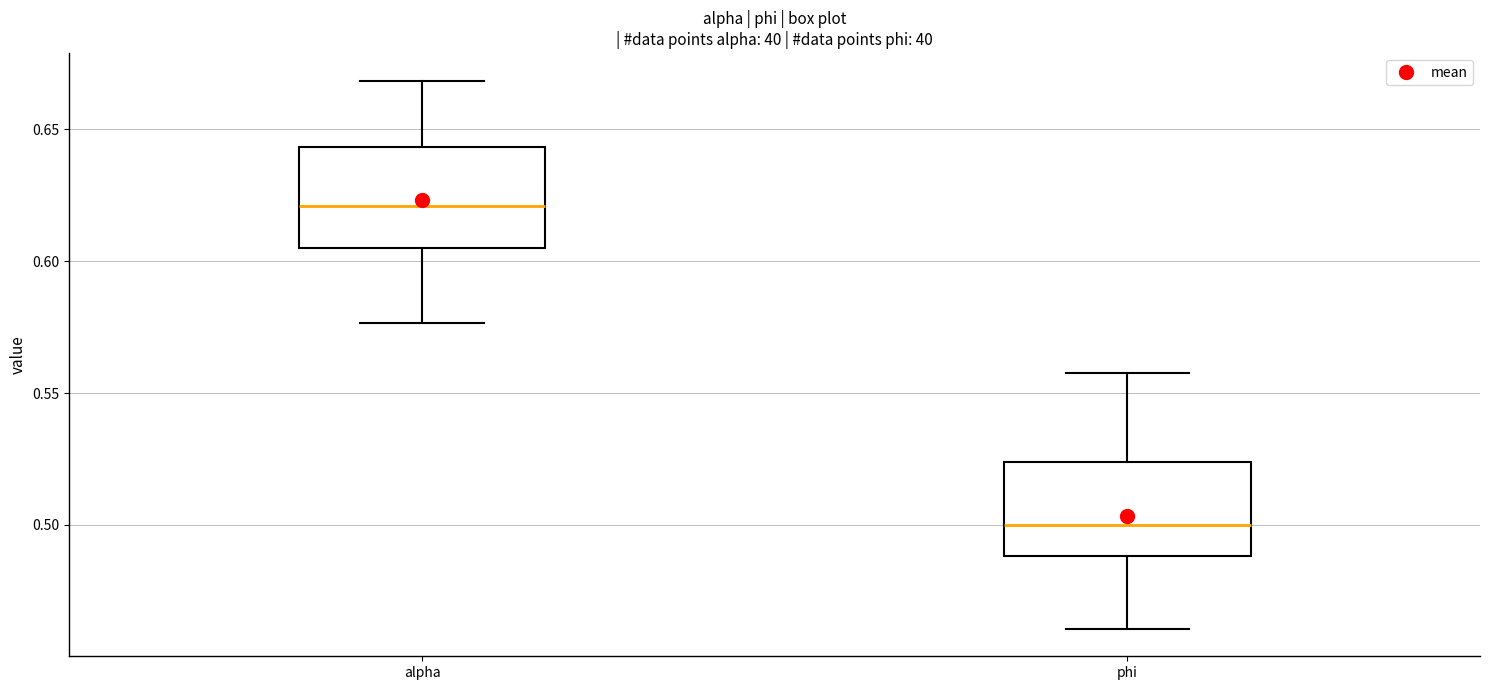

Reading left to right, transcribe this box plot: for each box, give where its median line is, the range the box spans, and where its two whiskers end, as read against the y-axis. The values are not printed on the chart, so give them approximately, as read against the axis.

alpha: median 0.620, box 0.605 to 0.645, whiskers 0.575 to 0.670
phi: median 0.500, box 0.490 to 0.525, whiskers 0.460 to 0.560